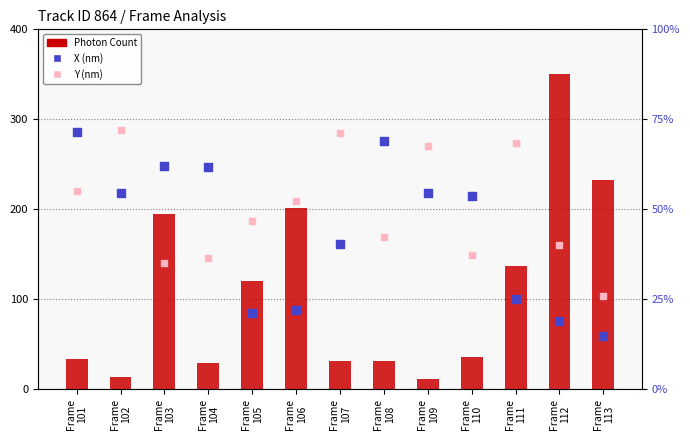

At which category is the sum across all series the highest?

Frame
112